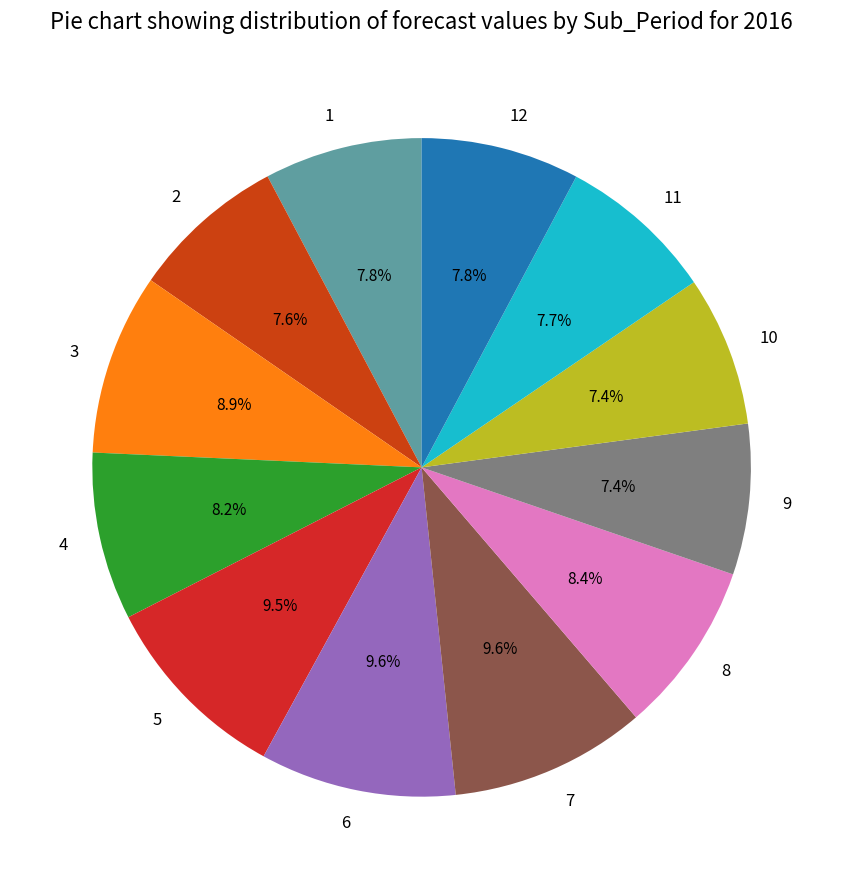

What percentage is NOT represented by 11?

92.3%